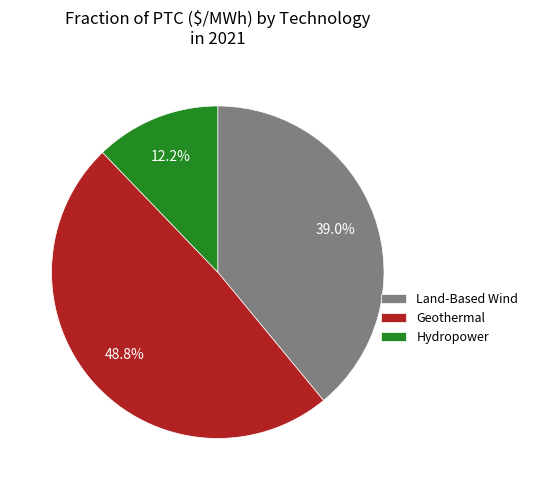

What percentage is NOT represented by Land-Based Wind?

61.0%